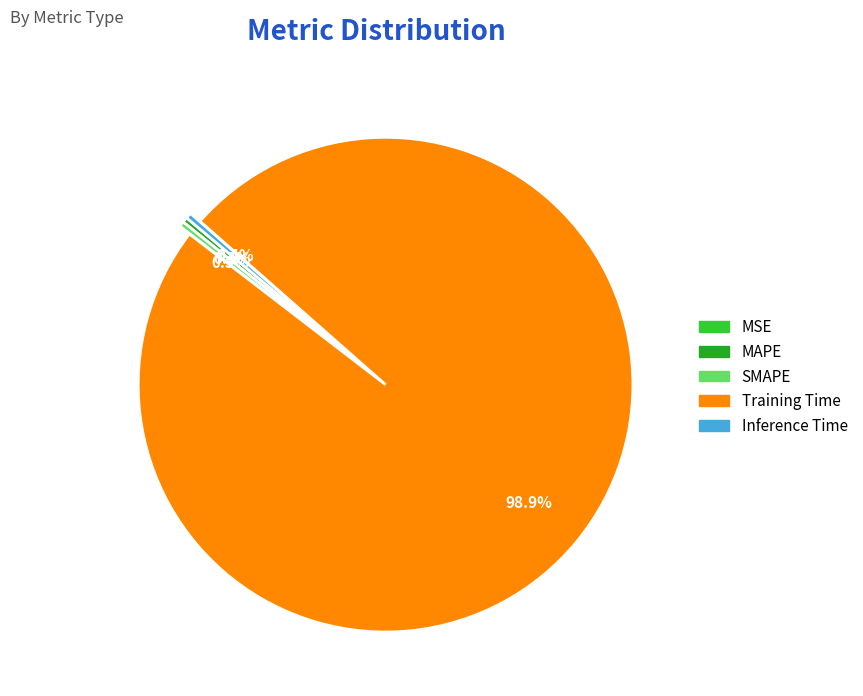

Which category accounts for the majority?

Training Time